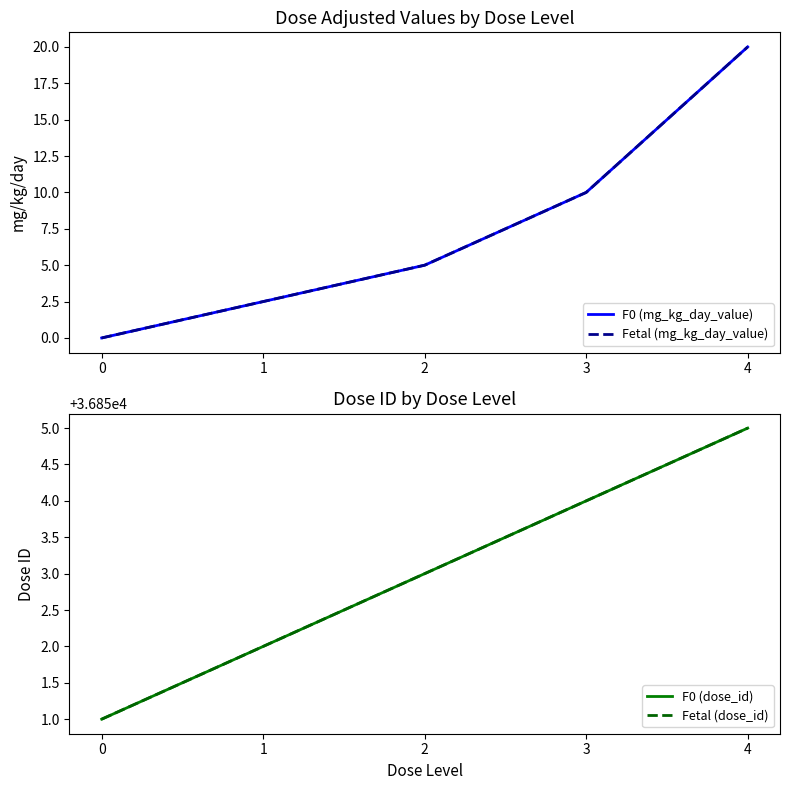

True or false: F0 (mg_kg_day_value) and Fetal (dose_id) cross at least once.

False